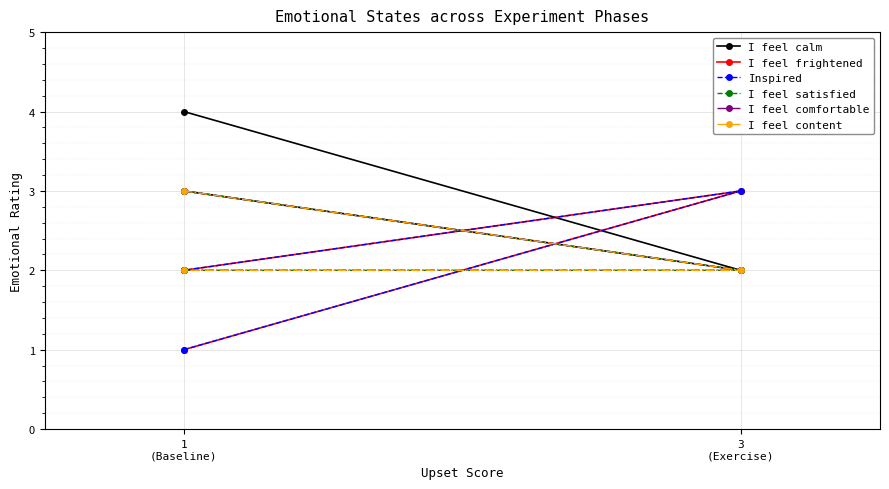

What are all the series names shown in the legend?

I feel calm, I feel frightened, Inspired, I feel satisfied, I feel comfortable, I feel content